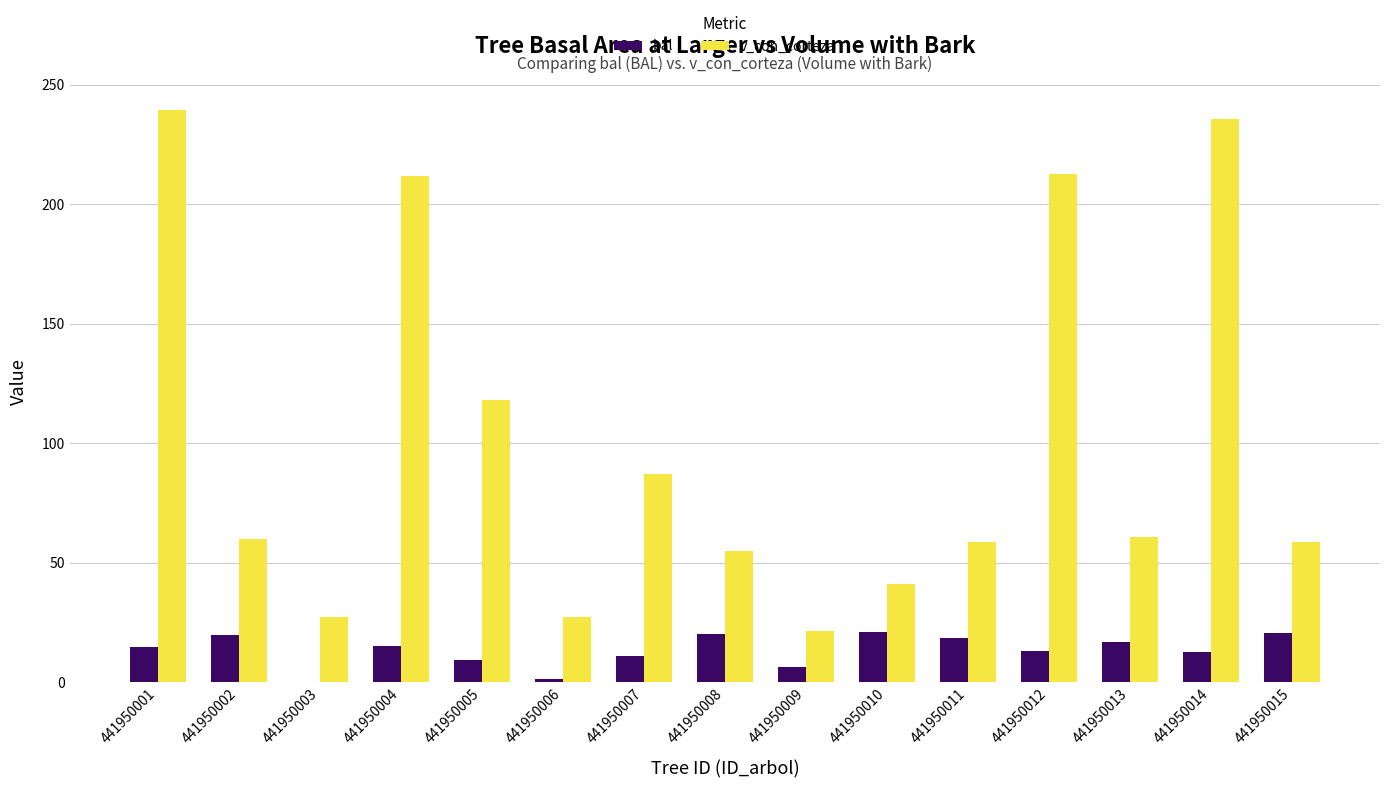

Which series has the largest total across all categories?

v_con_corteza